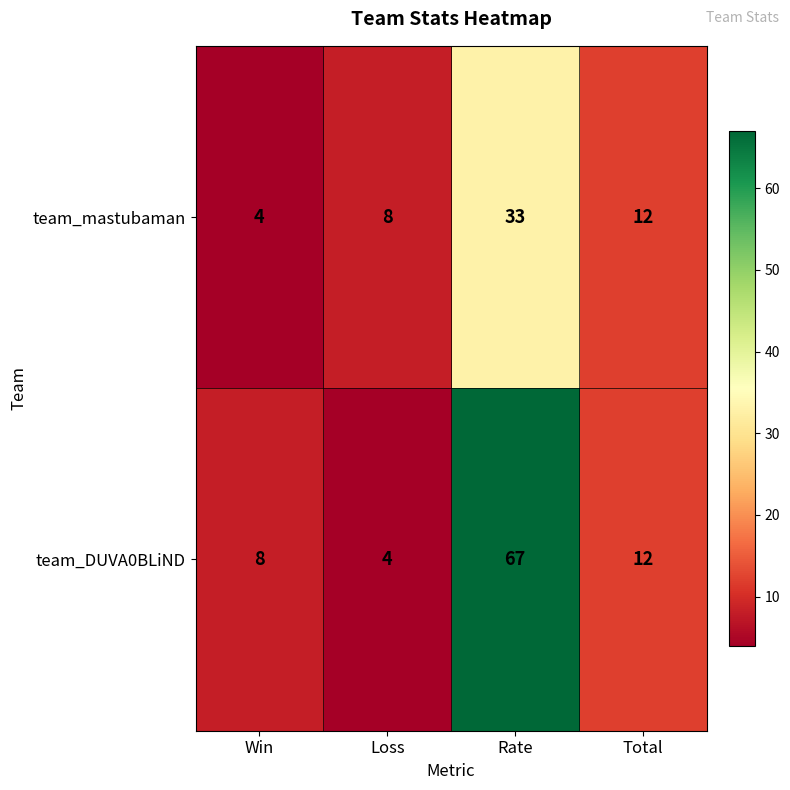

At which label is team_mastubaman closest to 18?

Total